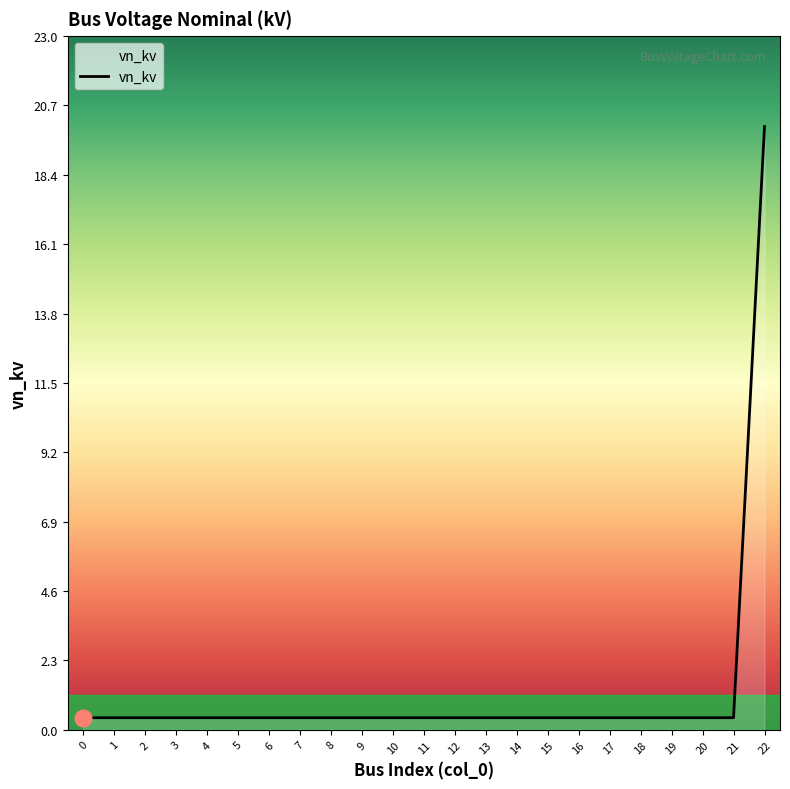

How many lines are shown in the chart?

1